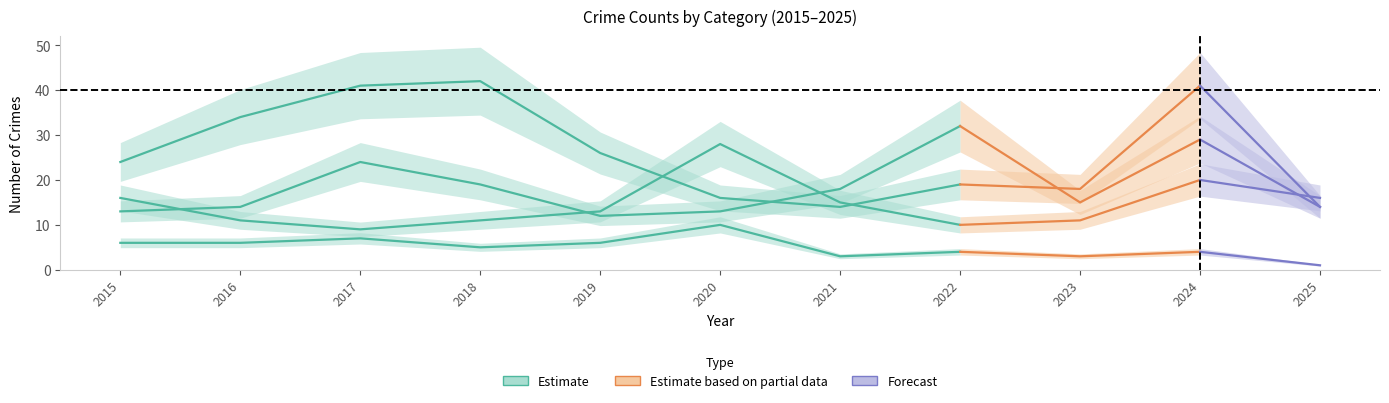

Which series has the widest spread of values?

Robbery